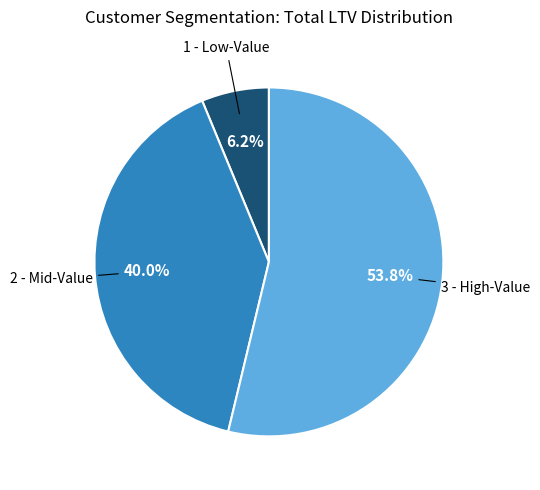

Is there any slice that represents more than half of the pie?

Yes